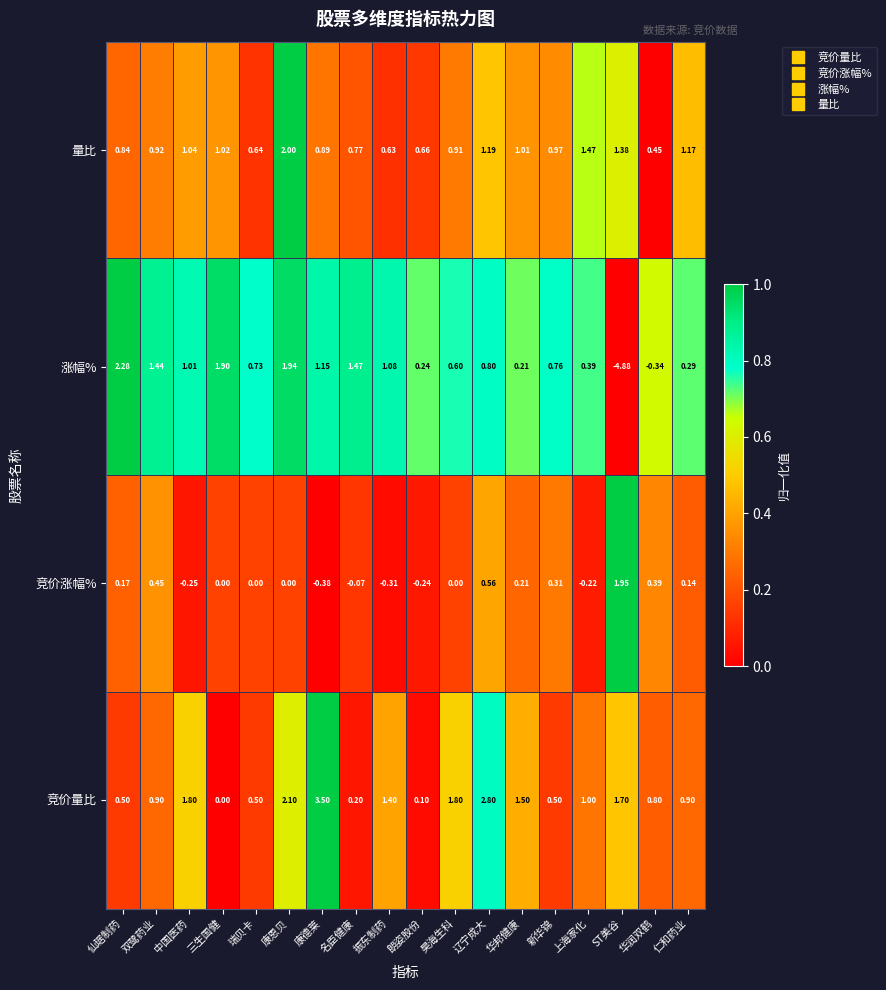

Which series has the largest range (max minus min)?

涨幅%